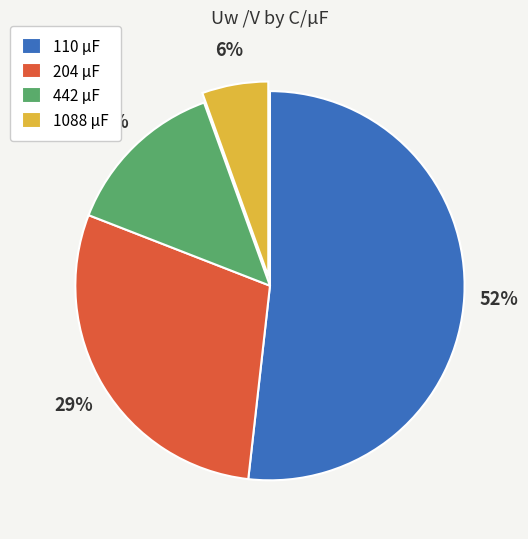

The 110 slice represents 52% of the pie. True or false?

True